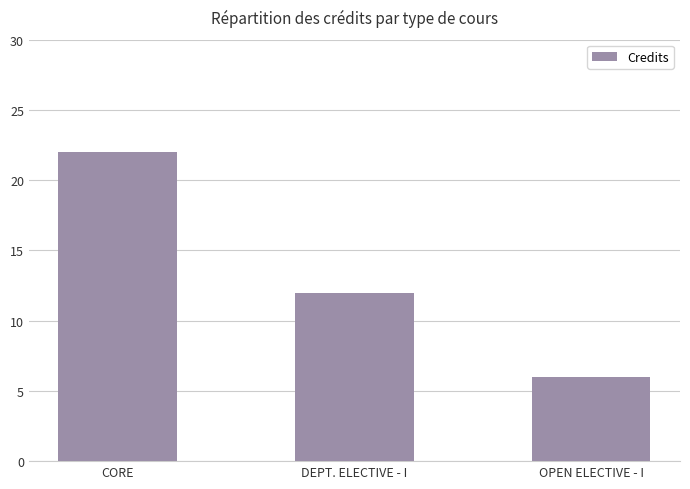

The value at DEPT. ELECTIVE - I is 12. True or false?

True